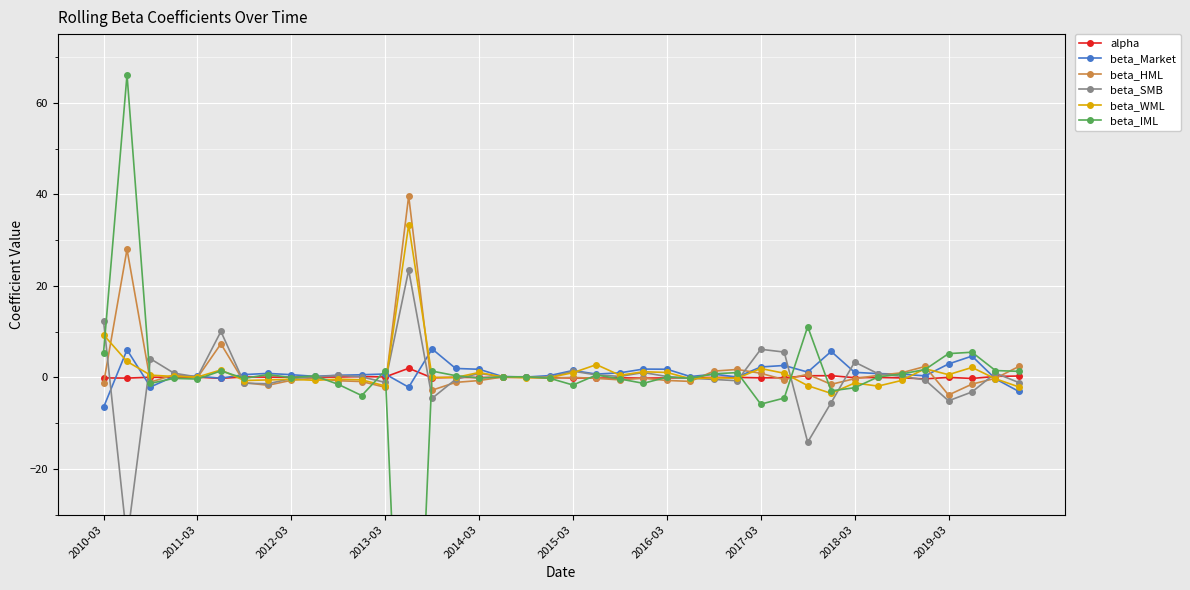

True or false: beta_WML has more than 0 interior local peaks.

True